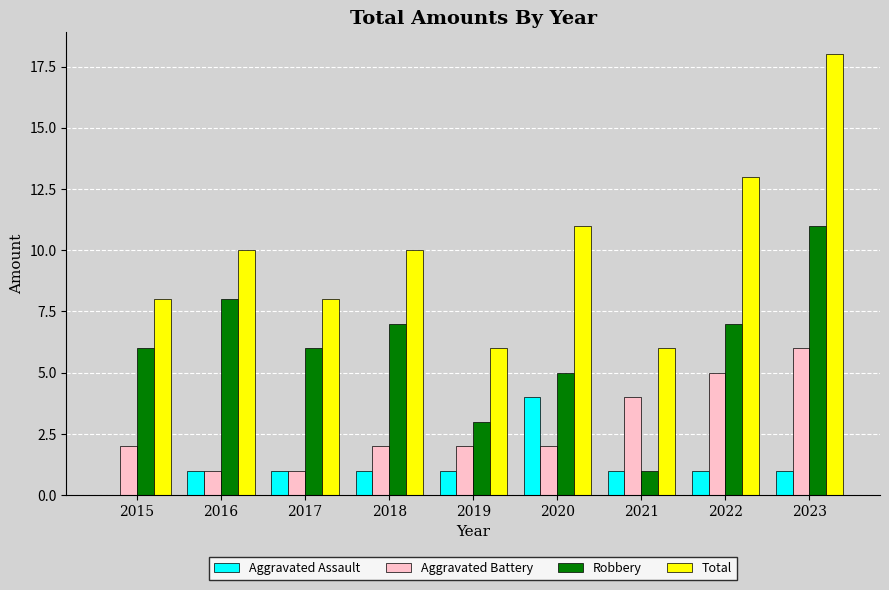

Which series has the largest total across all categories?

Total